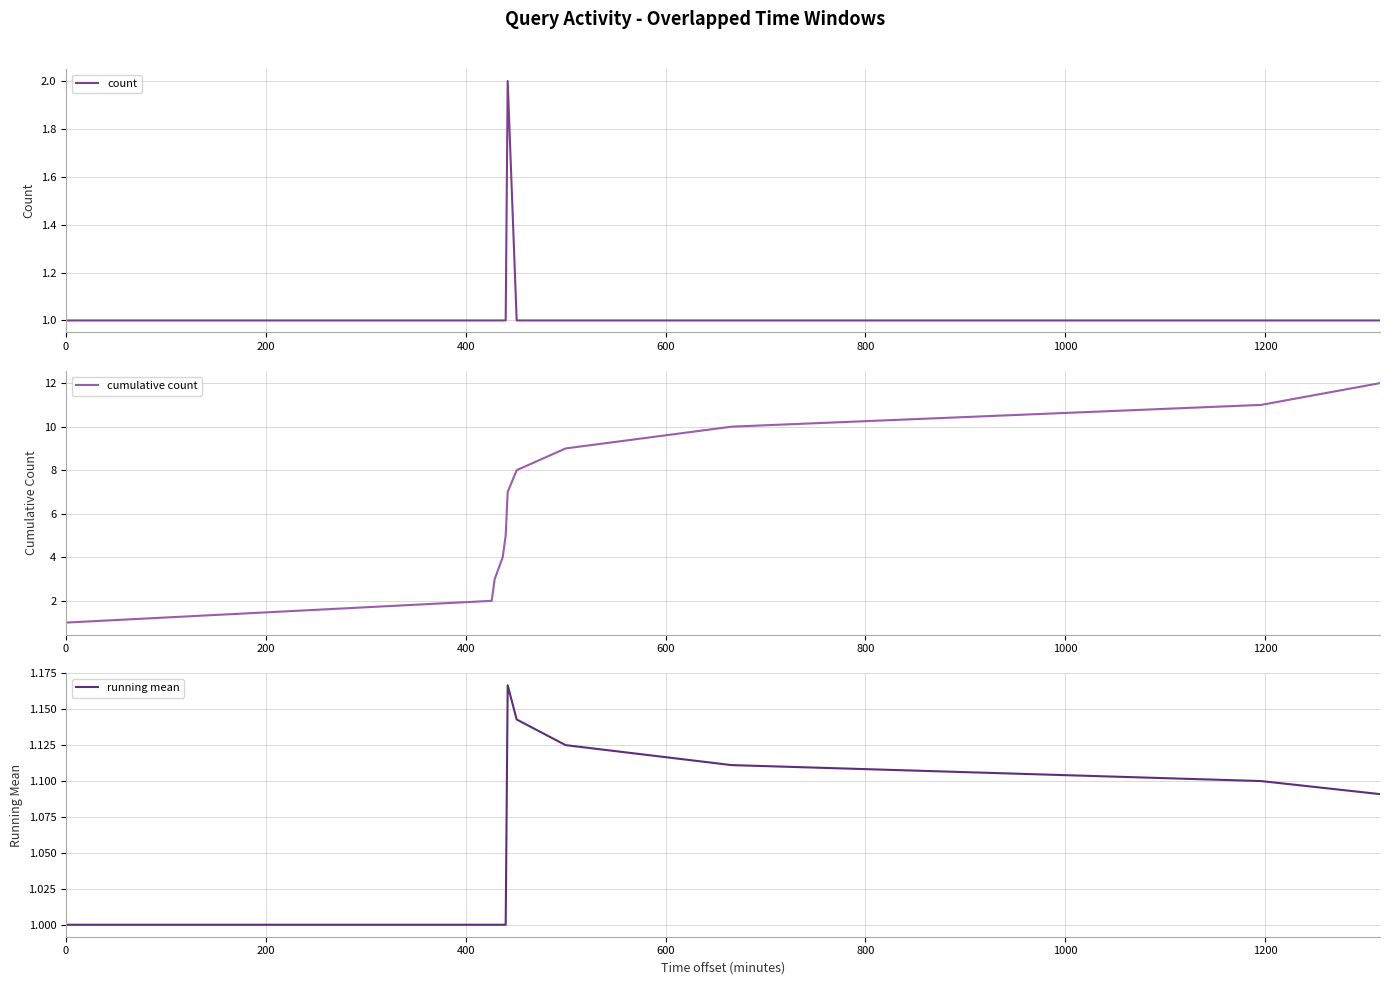

How many categories are shown in the chart?

11